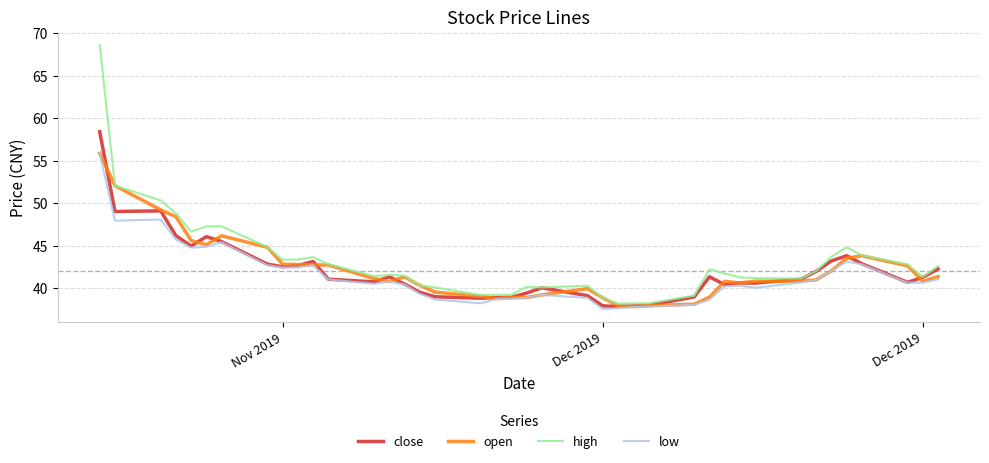

What is the maximum value shown in the chart?

68.6